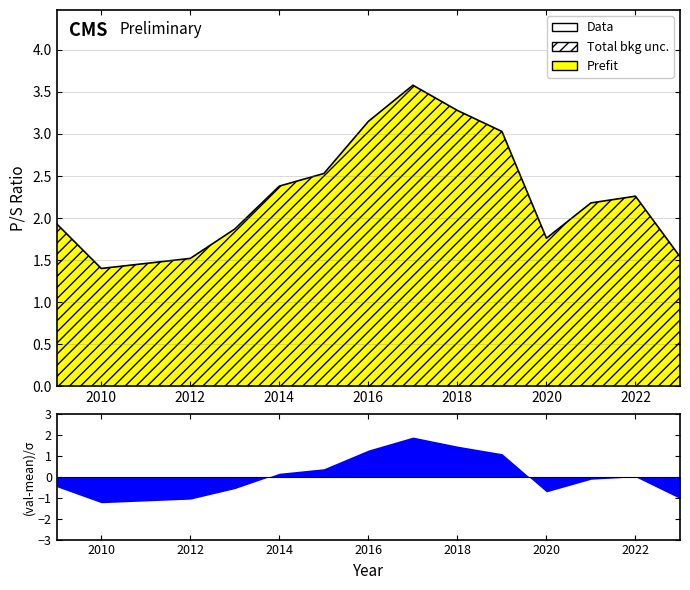

List the labels in order of value, smallest first.

2010, 2011, 2012, 2023, 2020, 2013, 2009, 2021, 2022, 2014, 2015, 2019, 2016, 2018, 2017